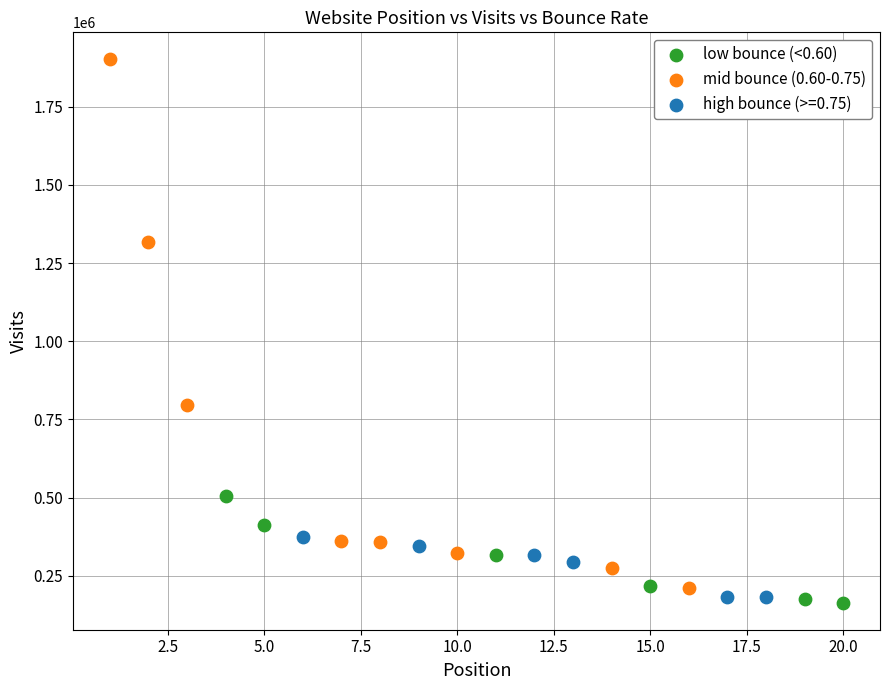

Which series reaches the maximum Y coordinate?

mid bounce (0.60-0.75)